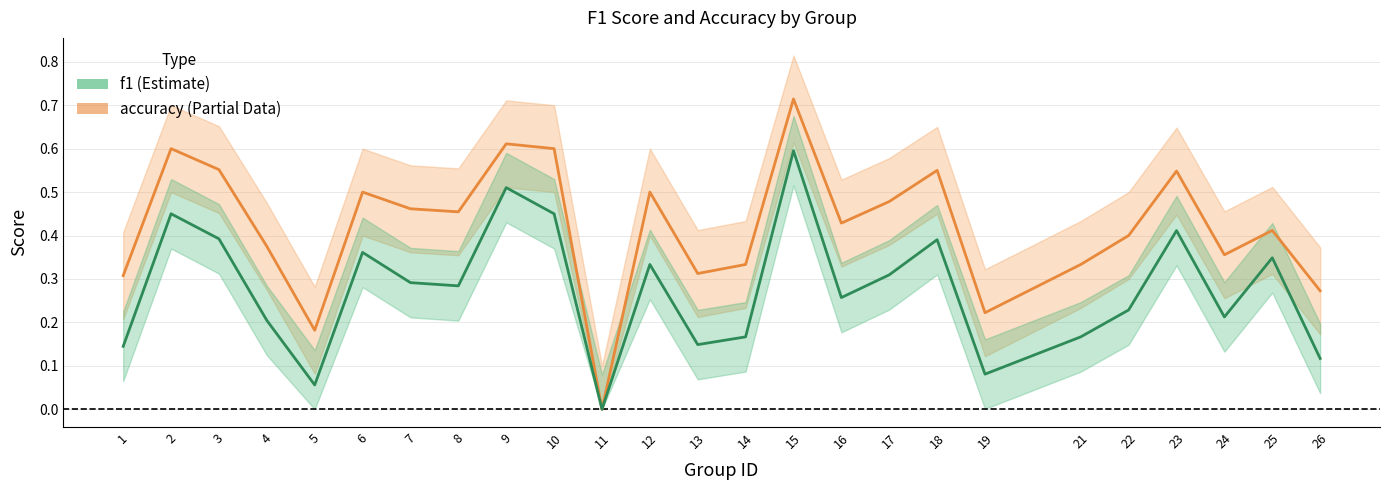

Is the value of accuracy at 7 greater than the value of f1 at 24?

Yes